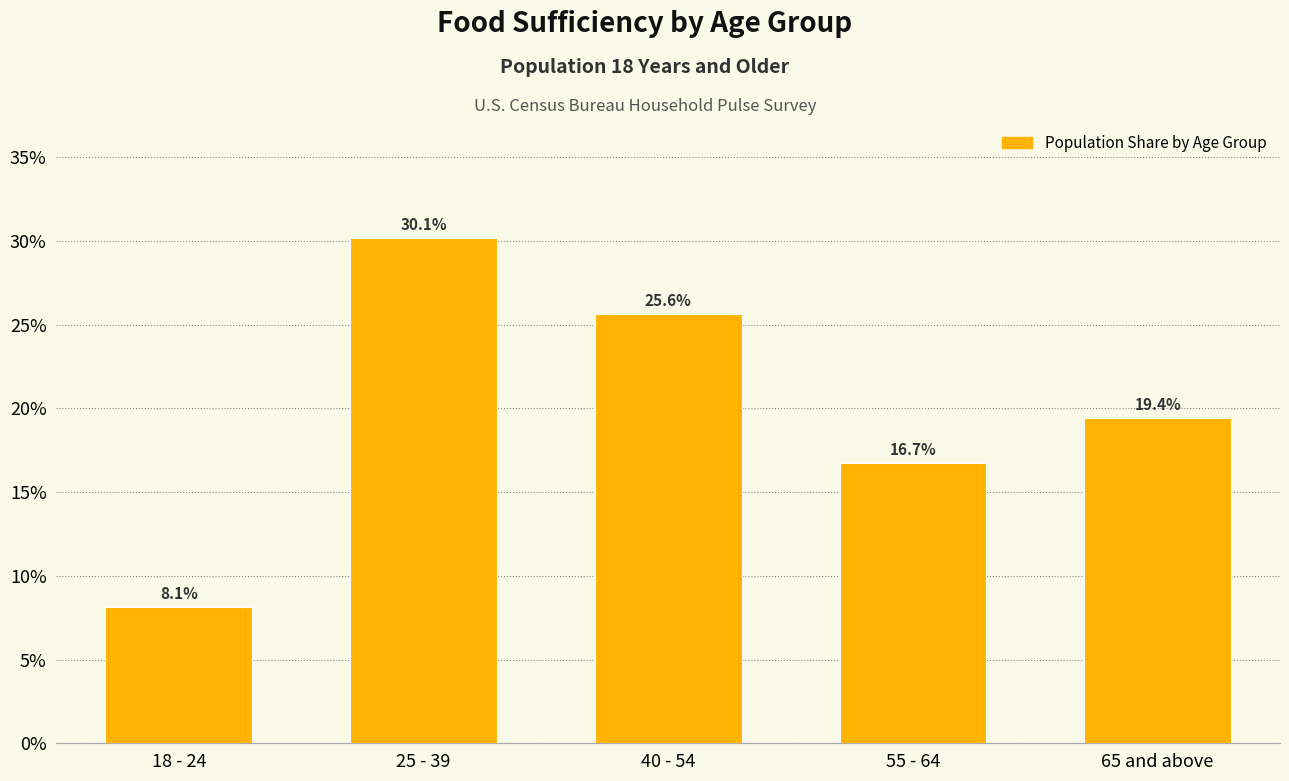

Reading right to left, what are all the values shown in this chart?

19.4	16.7	25.6	30.1	8.1